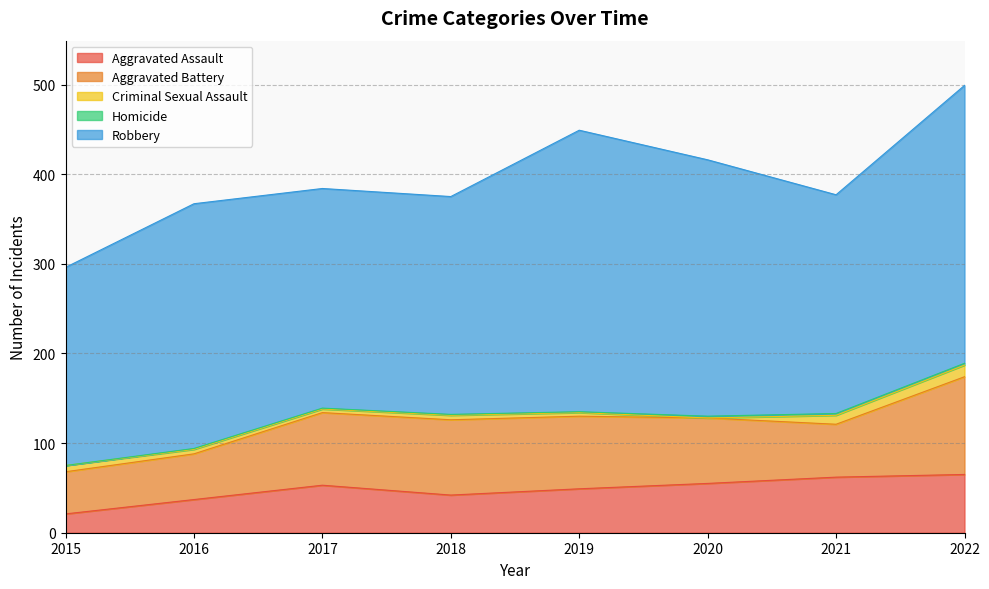

The Aggravated Assault series shows 65 at 2022. True or false?

True